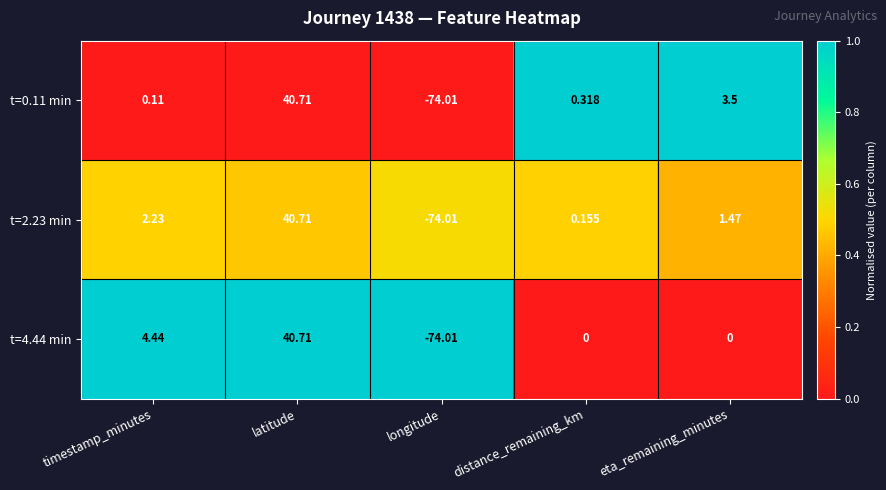

List the labels in order of t=0.11 min value, smallest first.

longitude, timestamp_minutes, distance_remaining_km, eta_remaining_minutes, latitude